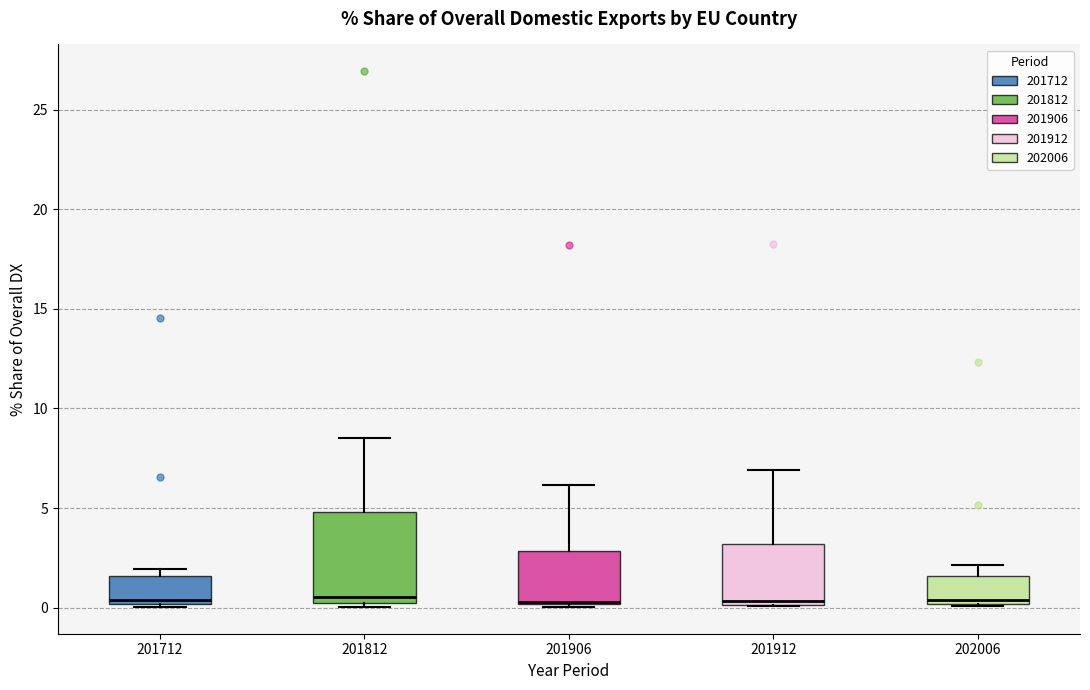

Reading left to right, read every box against the y-axis: the position of its median line, the range the box covers, and the ends of its whiskers. The values are not printed on the chart, so give them approximately, as read against the axis.

201712: median 0.5, box 0.0 to 1.5, whiskers 0.0 (just below the box's lower edge) to 2.0
201812: median 0.5, box 0.0 to 5.0, whiskers 0.0 (just below the box's lower edge) to 8.5
201906: median 0.5, box 0.0 to 3.0, whiskers 0.0 to 6.0
201912: median 0.5, box 0.0 to 3.0, whiskers 0.0 to 7.0
202006: median 0.5, box 0.0 to 1.5, whiskers 0.0 to 2.0